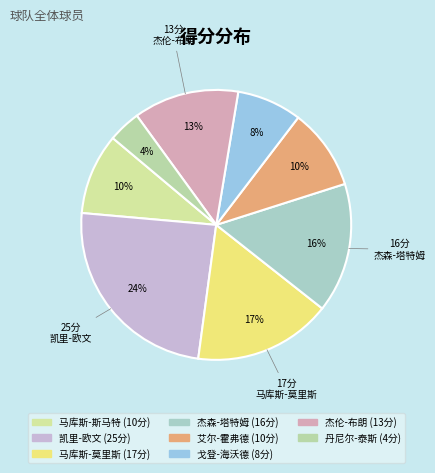

Is there a majority slice in this chart?

No